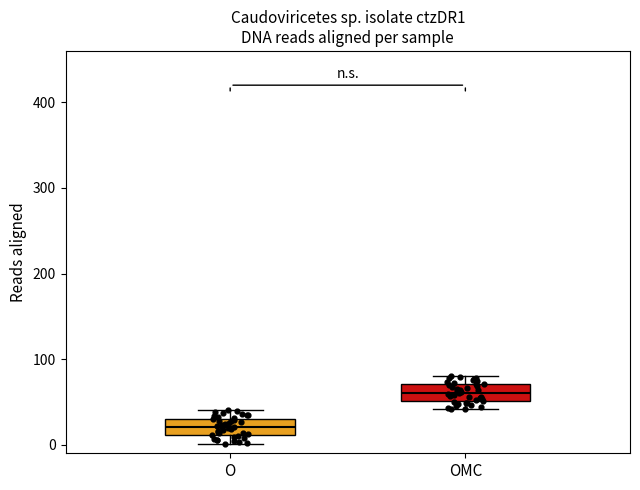

Reading left to right, transcribe this box plot: for each box, give where its median line is, the range the box spans, and where its two whiskers end, as read against the y-axis. The values are not printed on the chart, so give them approximately, as read against the axis.

O: median 20, box 10 to 30, whiskers 0 to 40
OMC: median 60, box 50 to 70, whiskers 40 to 80